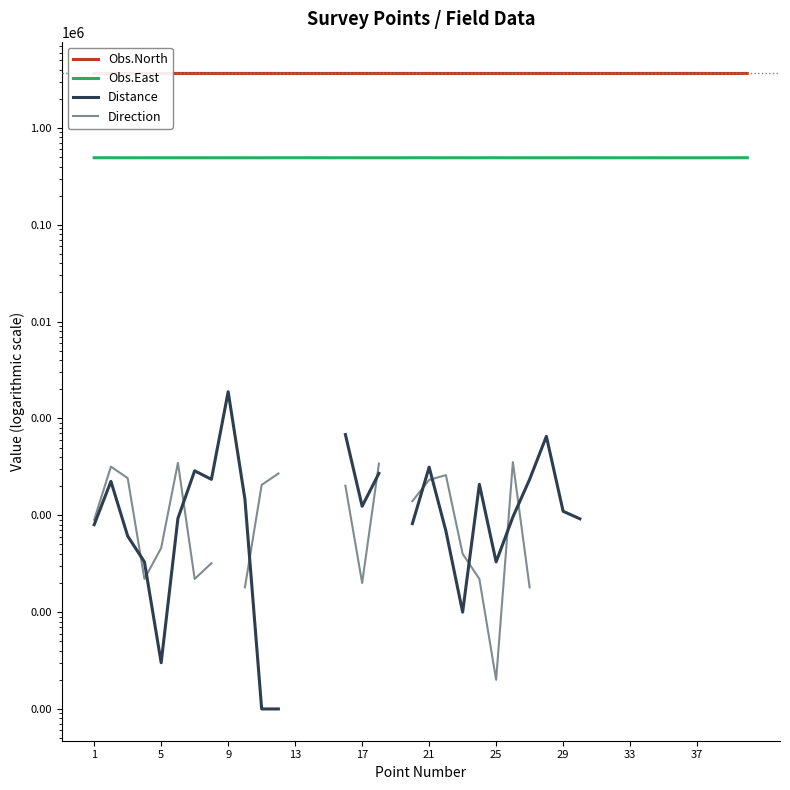

What is the average value of the Obs.North series?

3656942.2